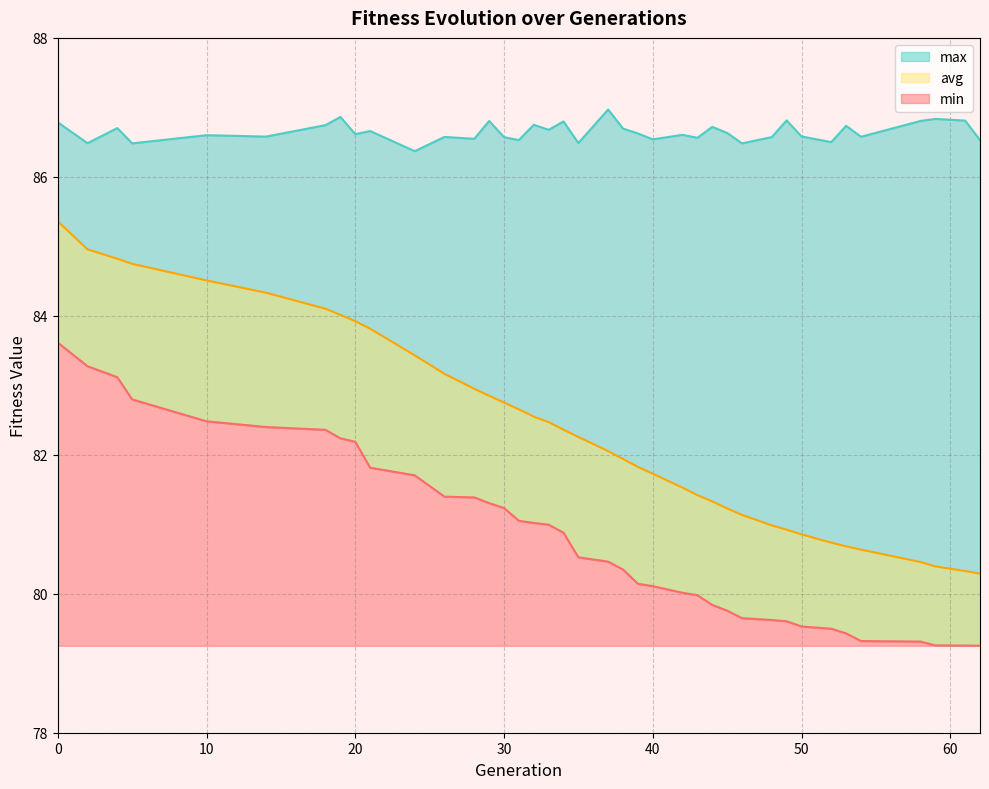

What is the sum of the max values at 37 and 0?

173.8